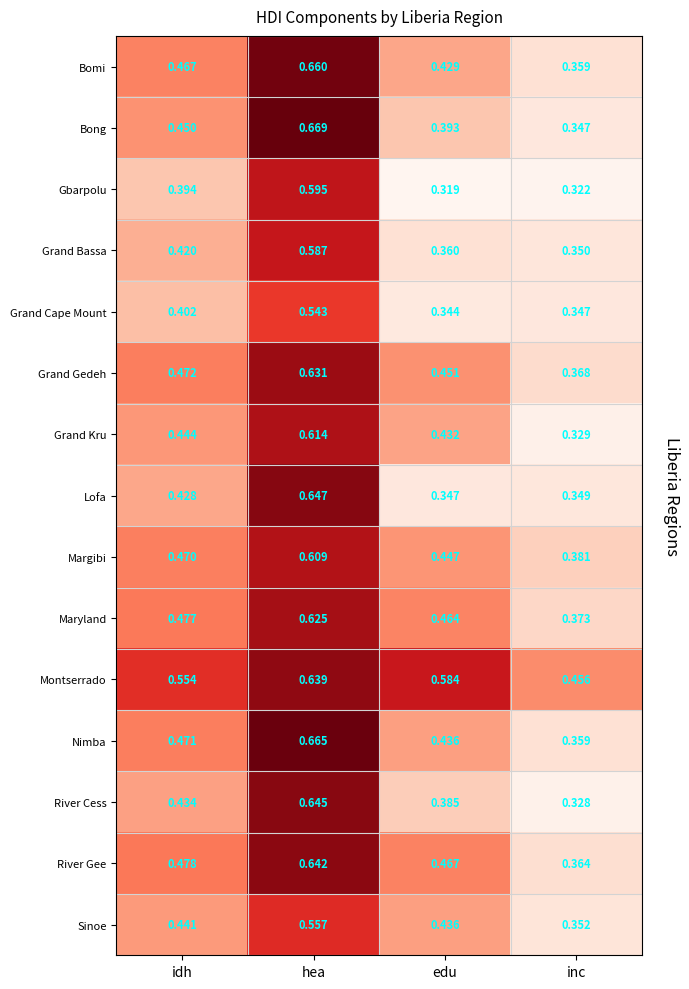

At which category is the sum across all series the highest?

hea